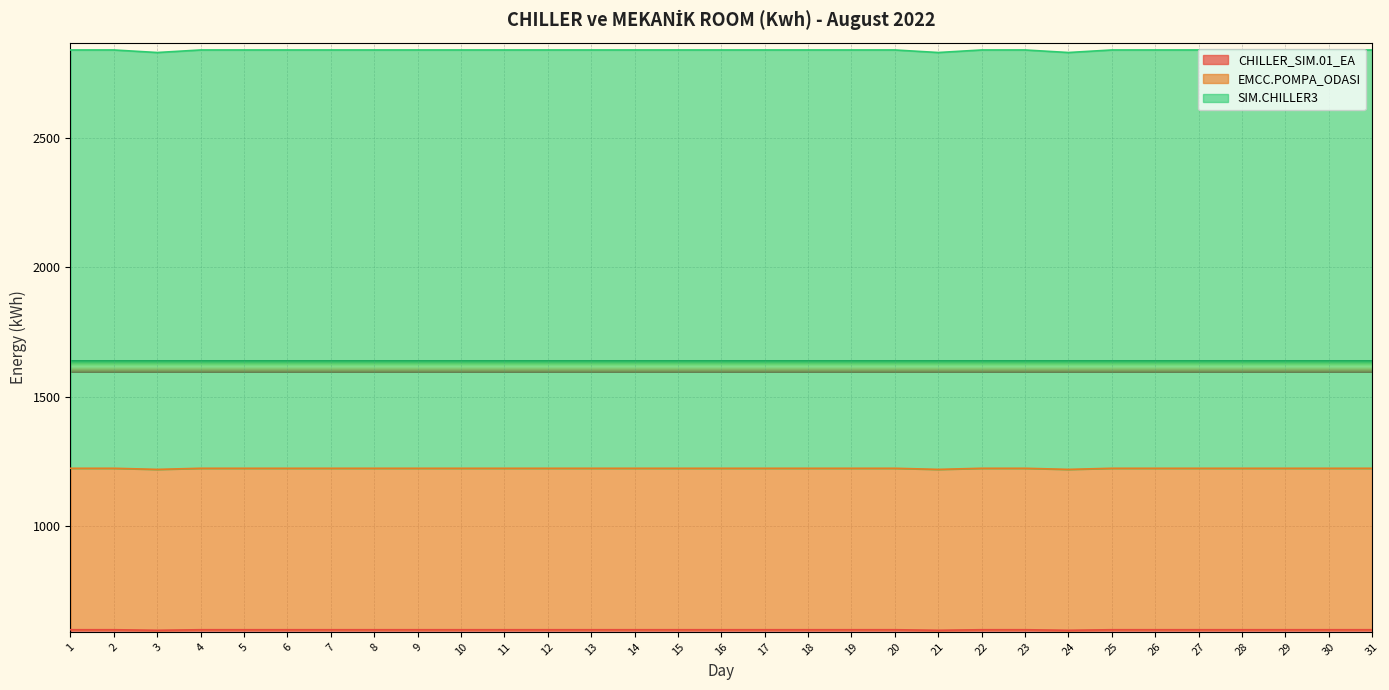

True or false: CHILLER_SIM.01_EA has a value of 599.5 at 27.

True